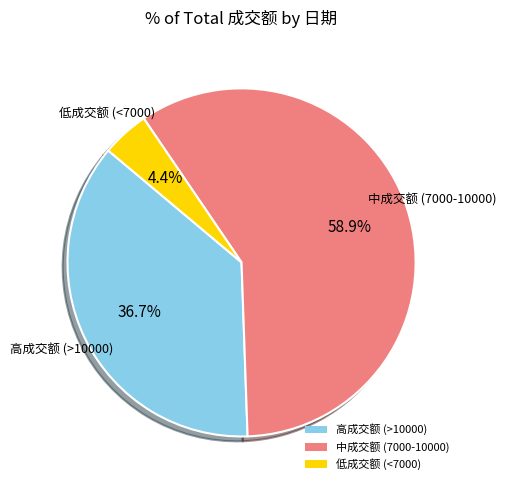

Count the number of slices in the pie.

3